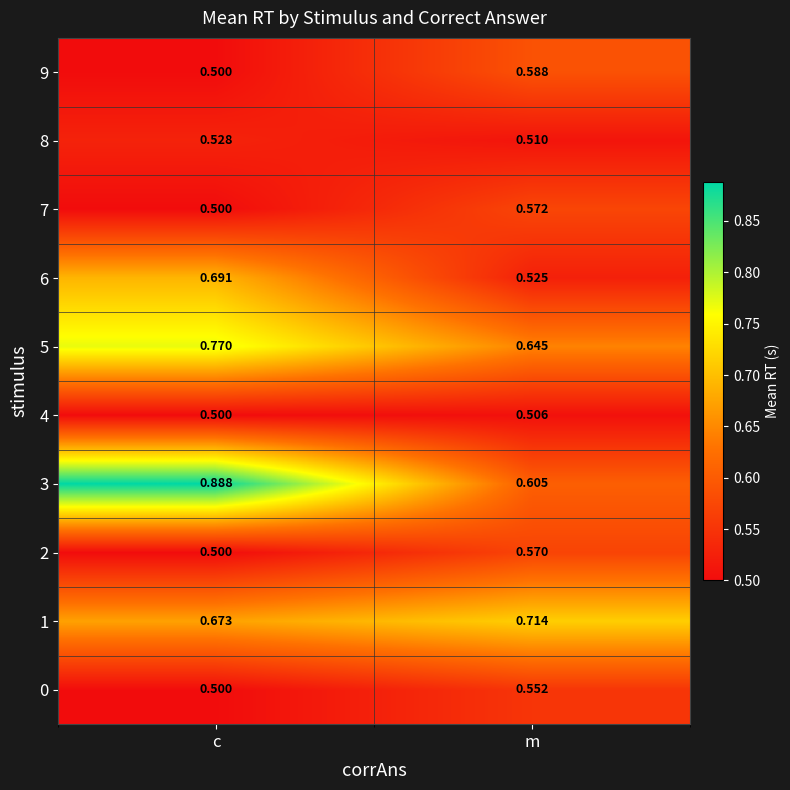

At which label is 5 closest to 0?

m